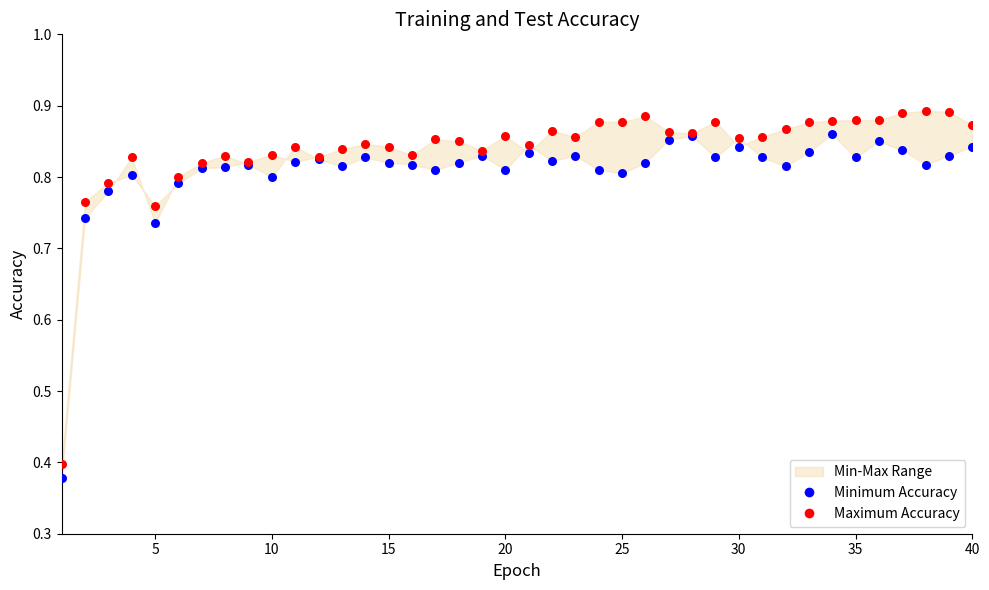

What is the X range (max minus min) for the scatter plot?

39.0